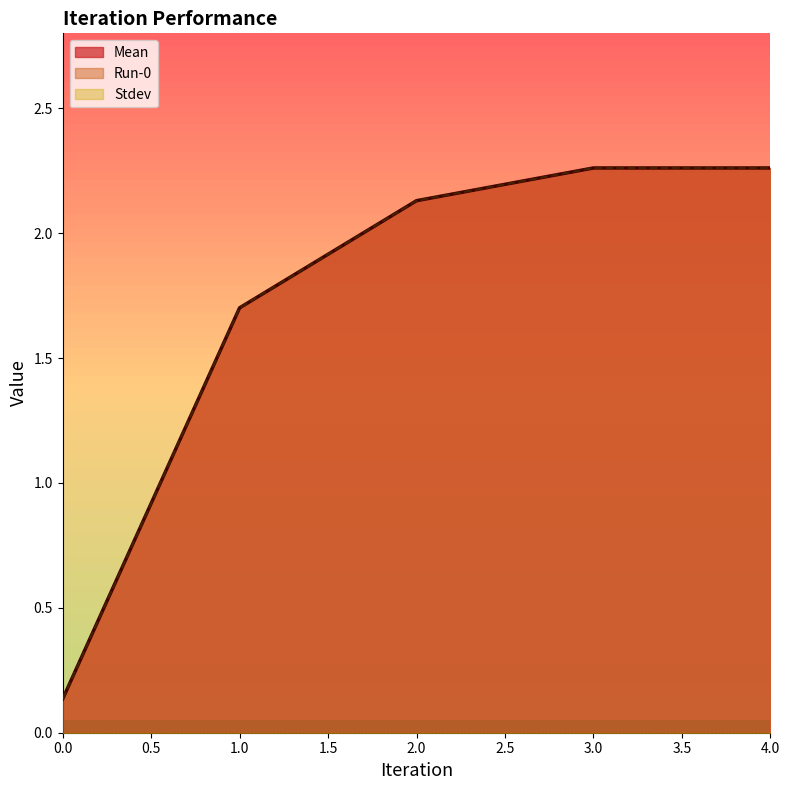

How many lines are shown in the chart?

3